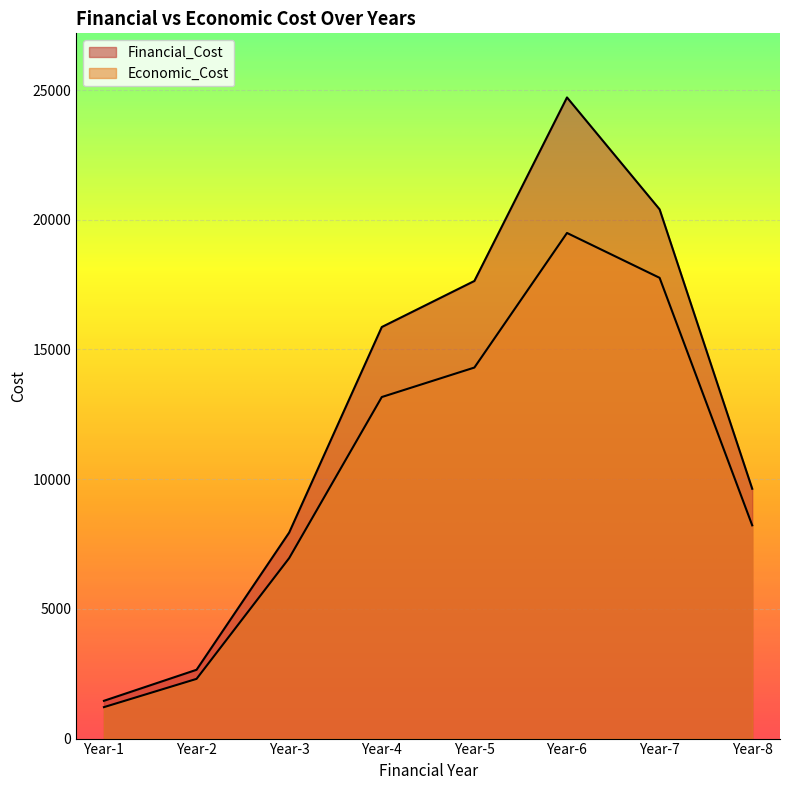

How many distinct data groups are displayed?

2